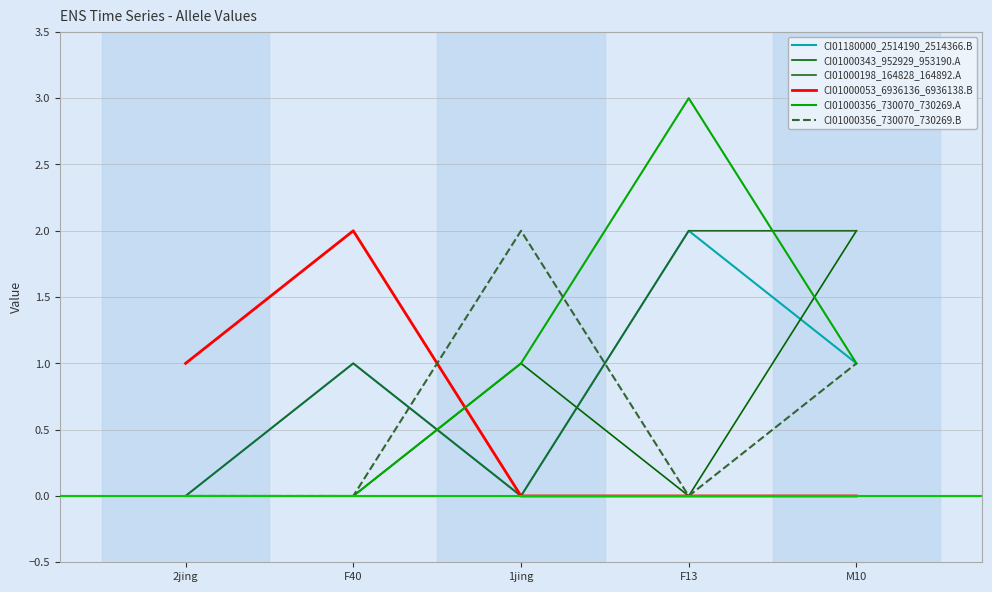

What is the average value of the CI01000053_6936136_6936138.B series?

1